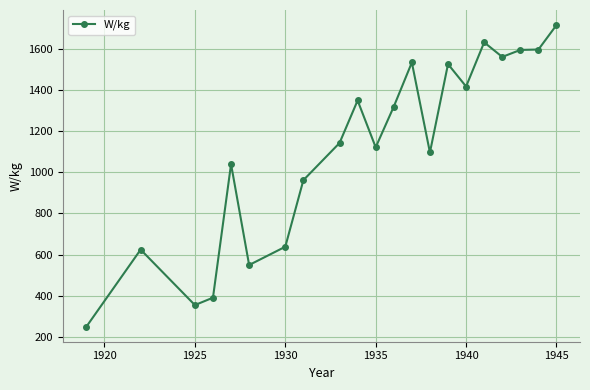

What is the value of the 18th point from the left?

1562